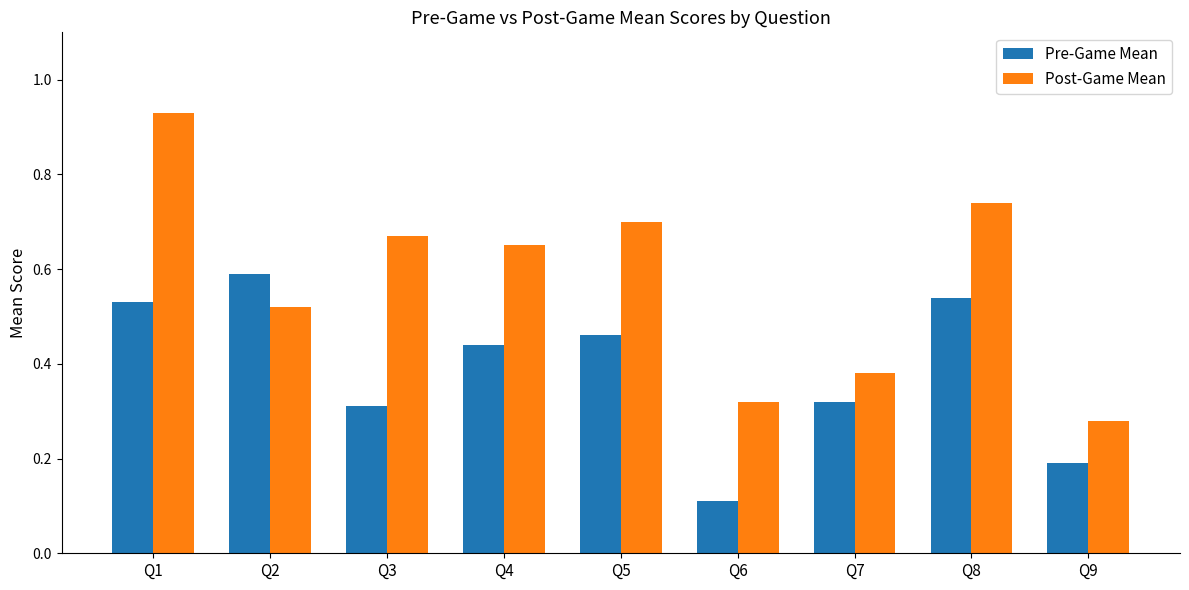

What is the minimum value for Pre-Game Mean?

0.1